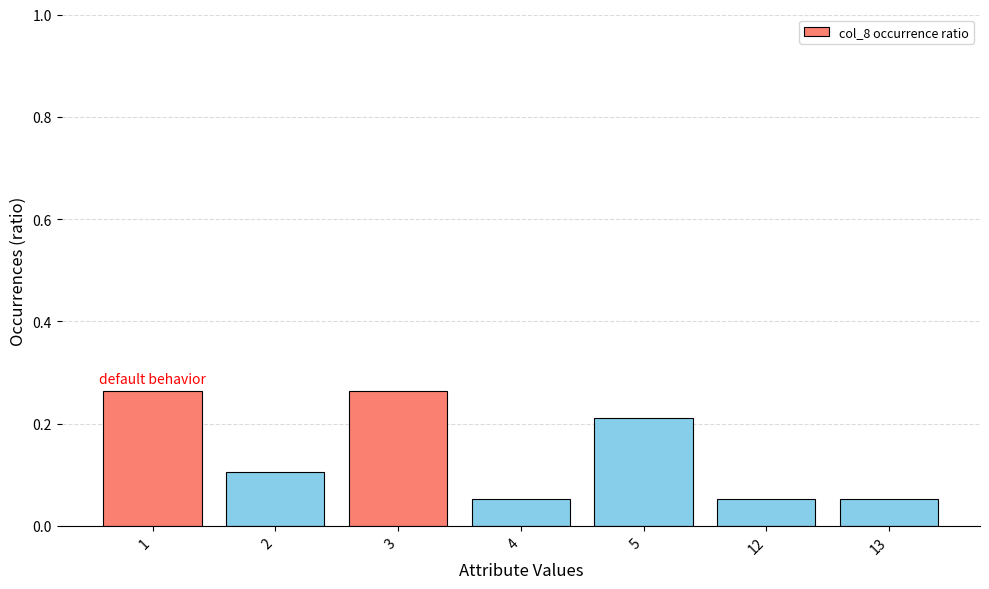

Between 13 and 3, which is larger?

3